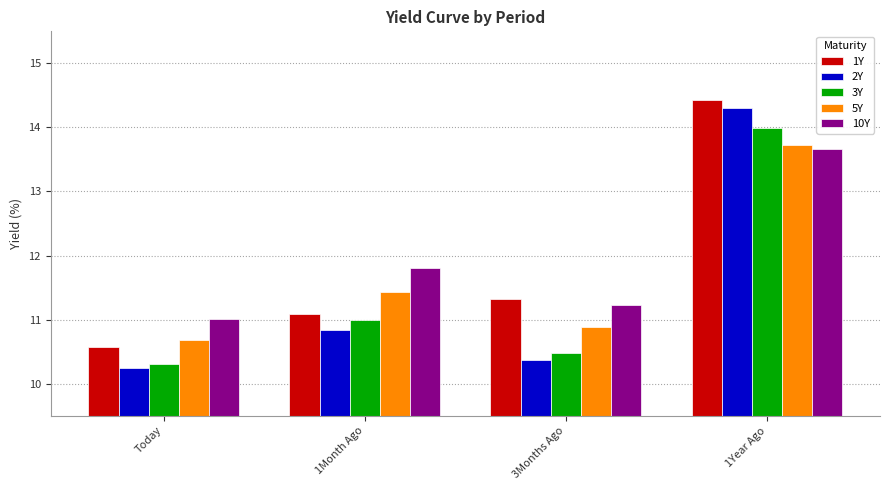

How many series are shown in this chart?

5